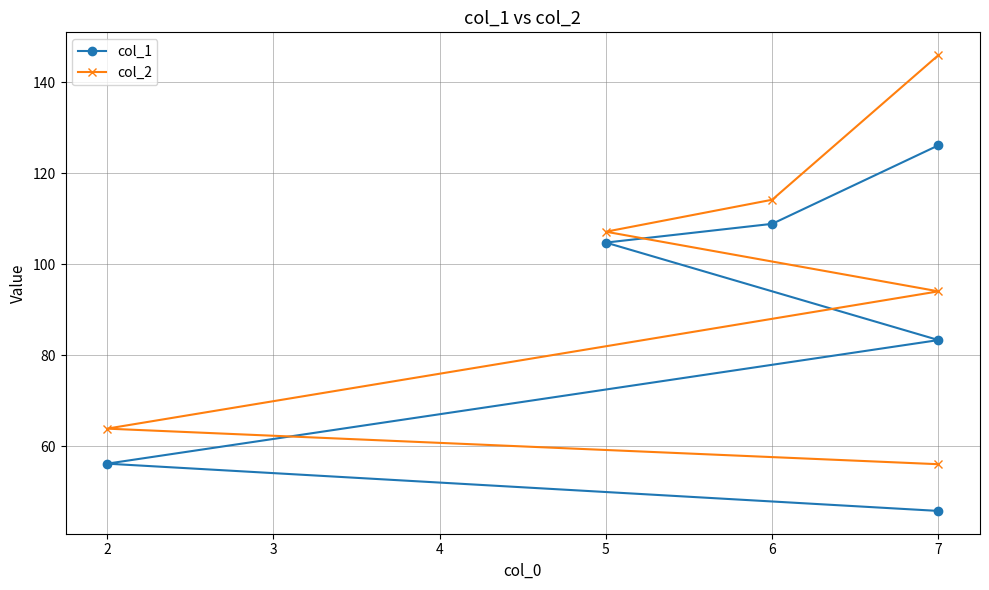

What is the difference between the second highest and minimum values in the col_2 series?

58.1